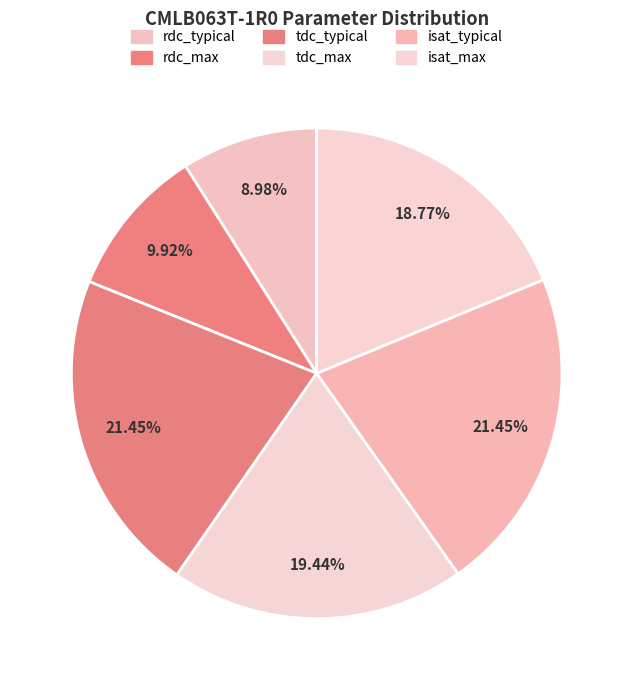

Which slice is the largest?

tdc_typical